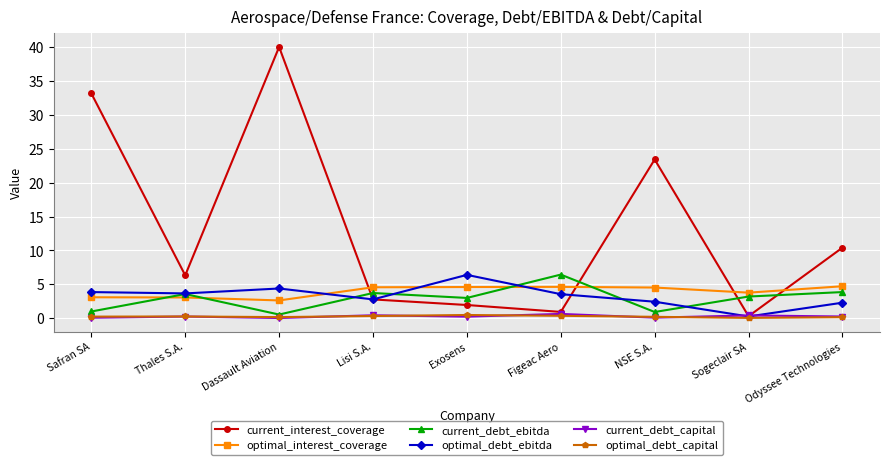

What position from the right is Lisi S.A.?

6